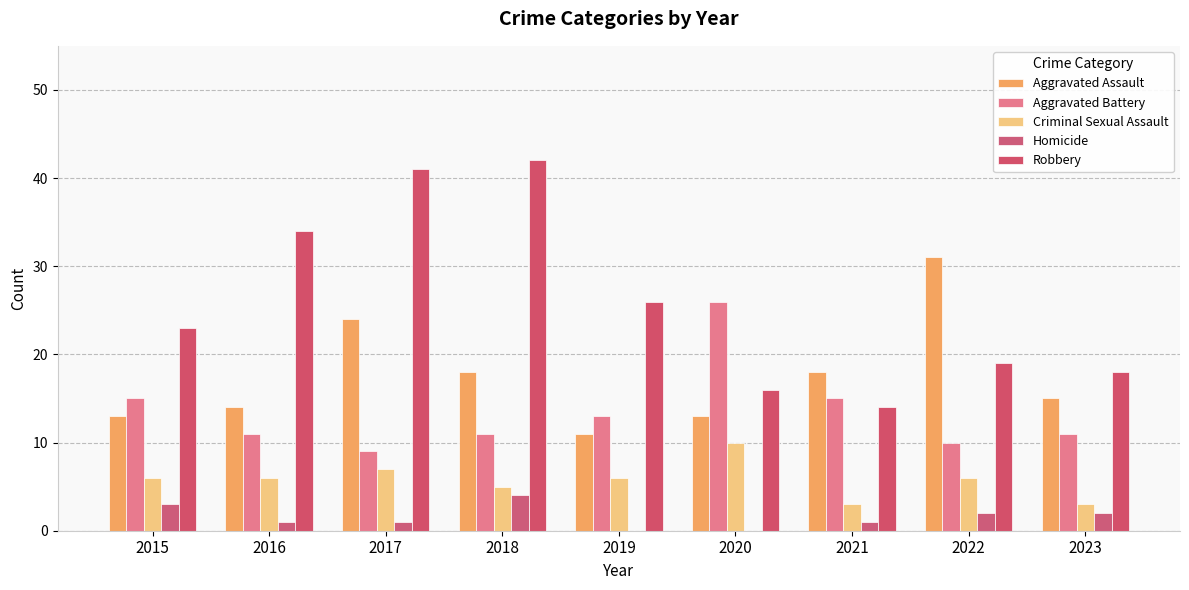

How many groups of bars are there?

9